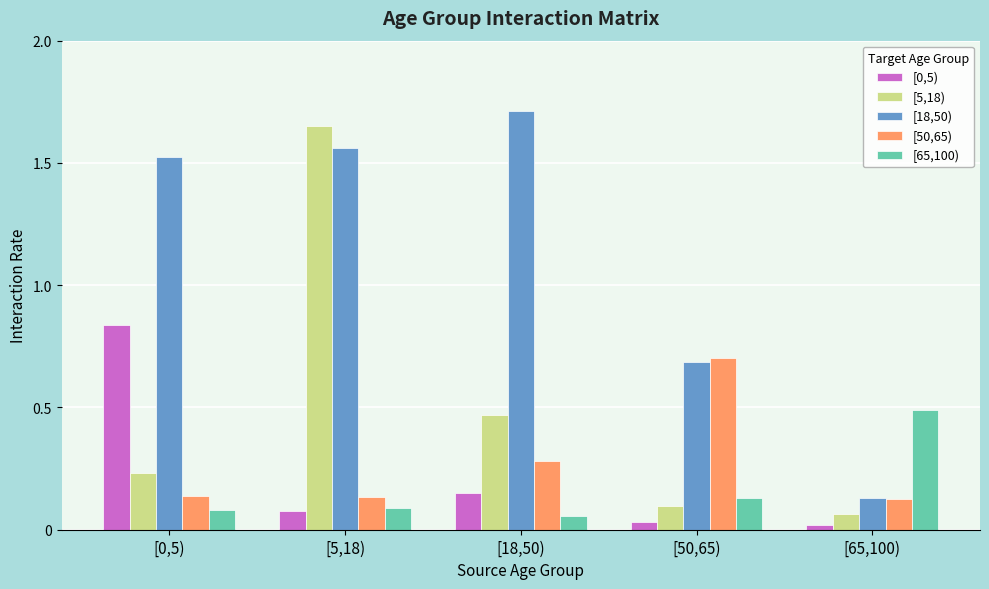

How many bars are there in each group?

5